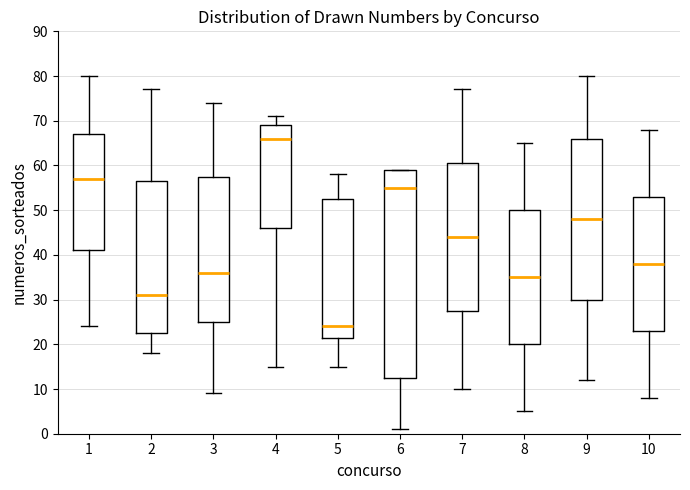

Which box is the tallest, from its lower edge to its upper edge?

6